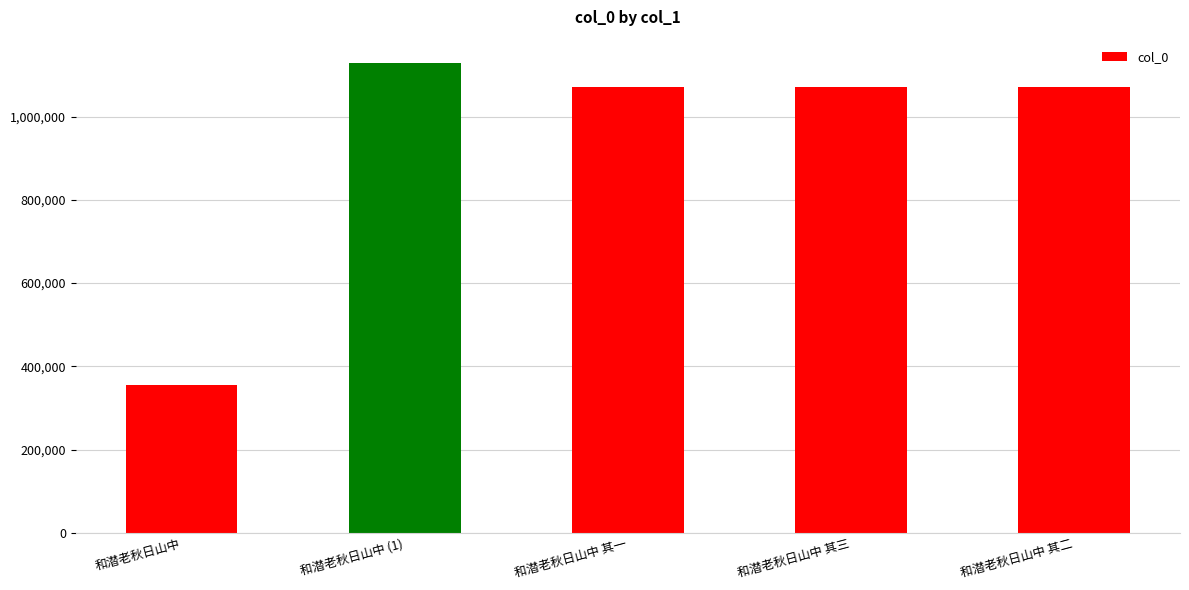

What is the sum of all values?

4695639